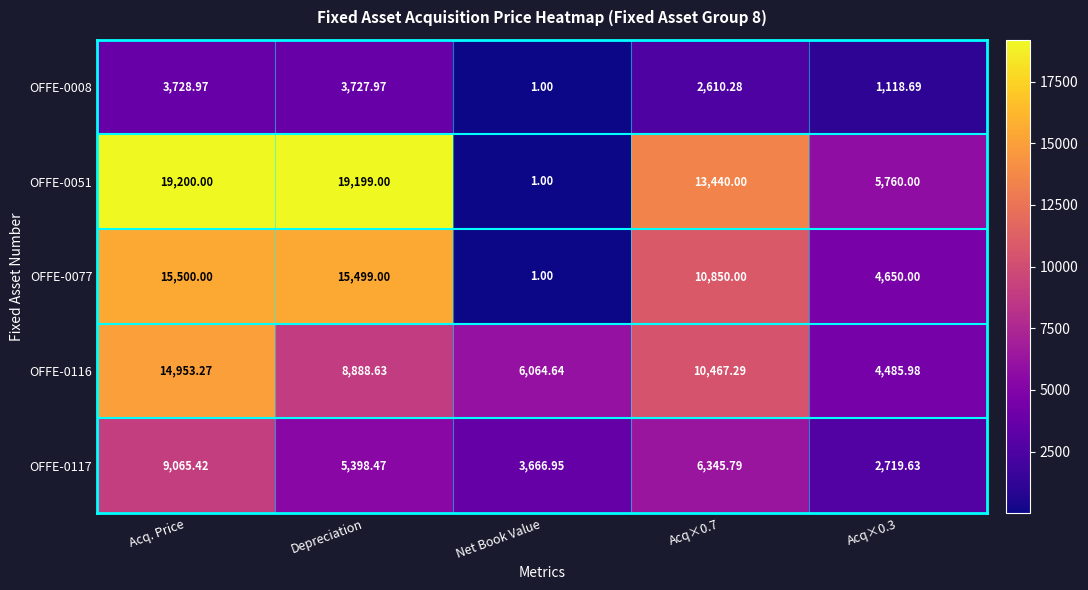

List the series in order of their peak value, lowest first.

OFFE-0008, OFFE-0117, OFFE-0116, OFFE-0077, OFFE-0051